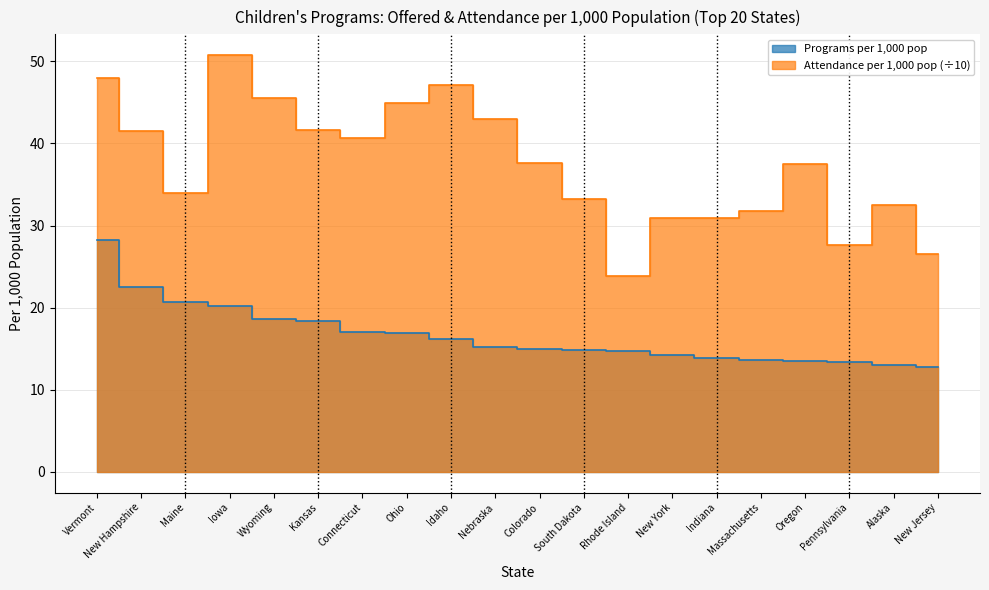

What is the label of the 16th point from the right?

Wyoming